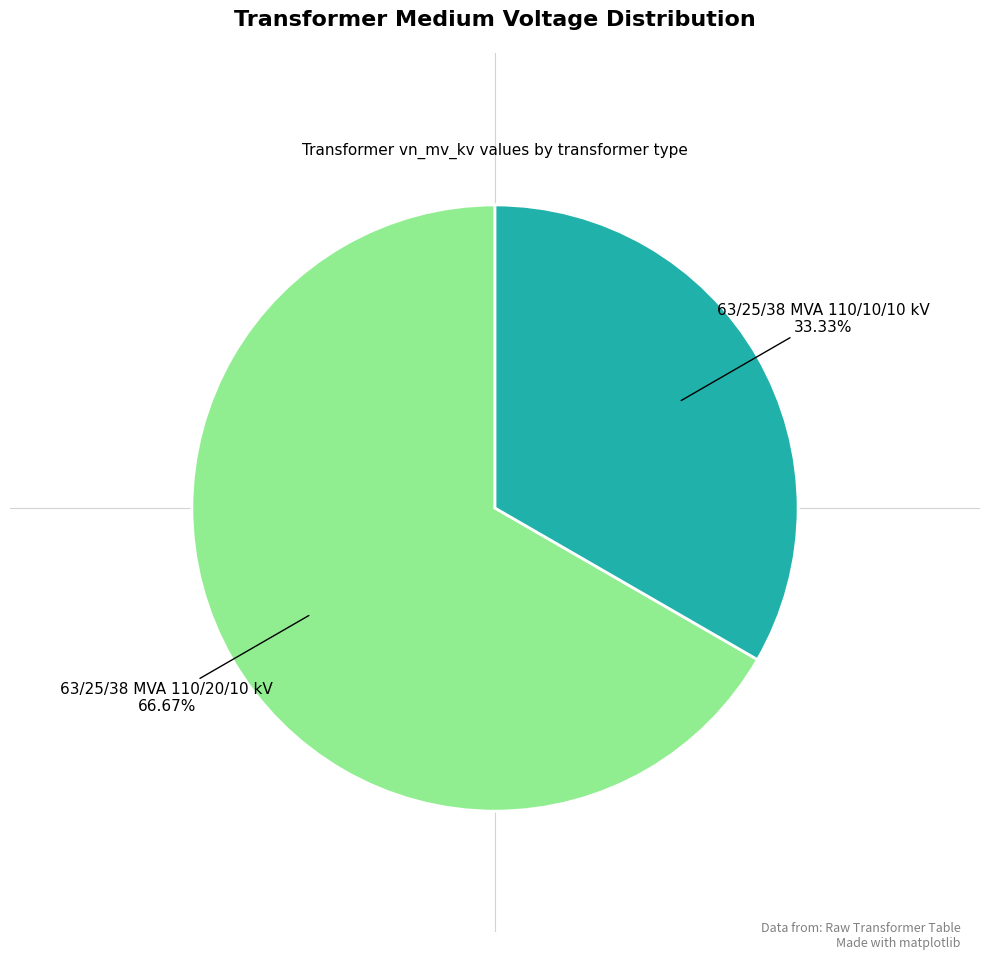

Is there any slice that represents more than half of the pie?

Yes